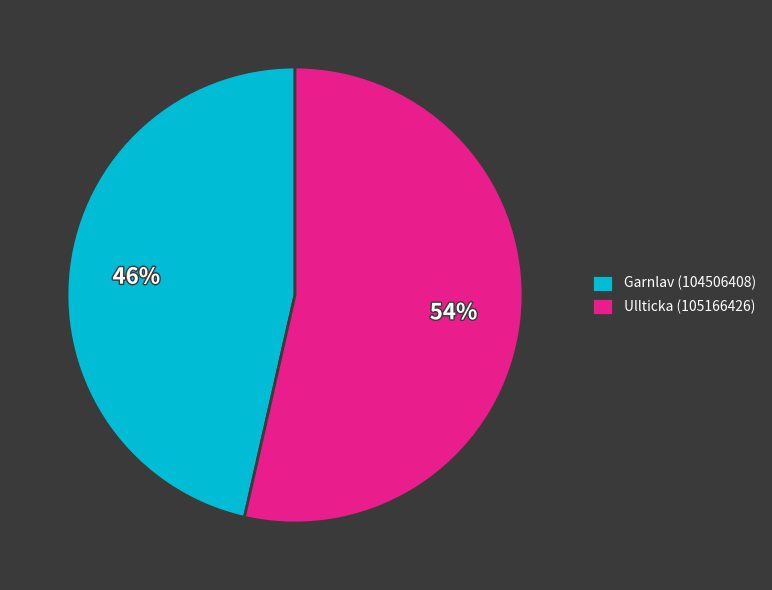

Between Ullticka (105166426) and Garnlav (104506408), which is larger?

Ullticka (105166426)